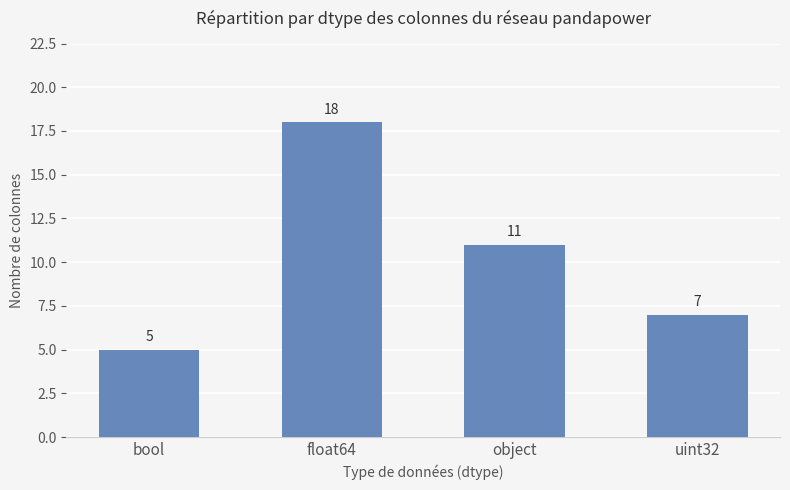

The value at uint32 is 11. True or false?

False